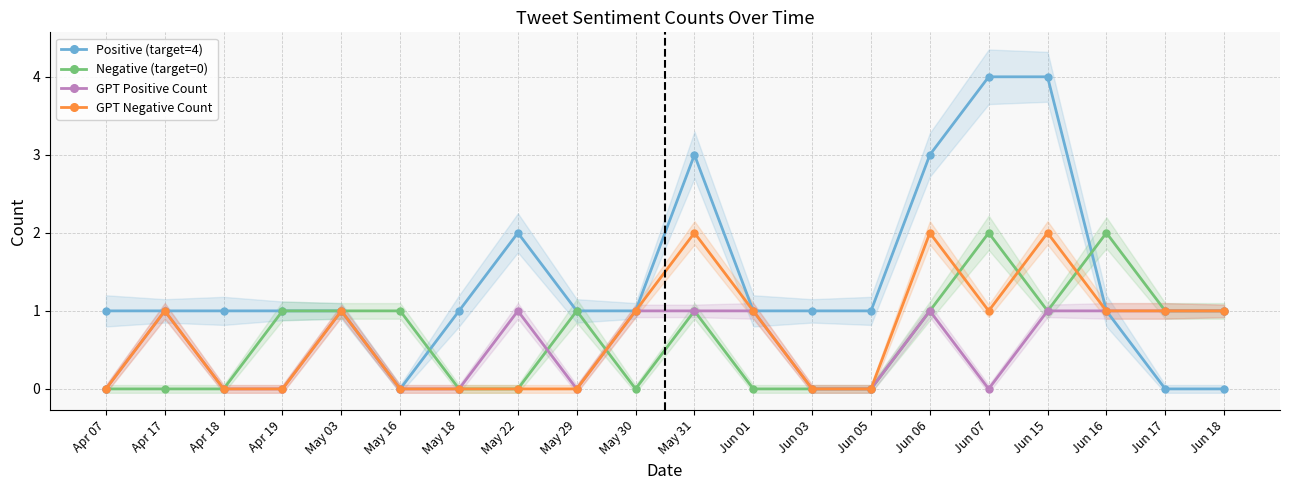

How many values in the Negative (target=0) series are below 1?

9